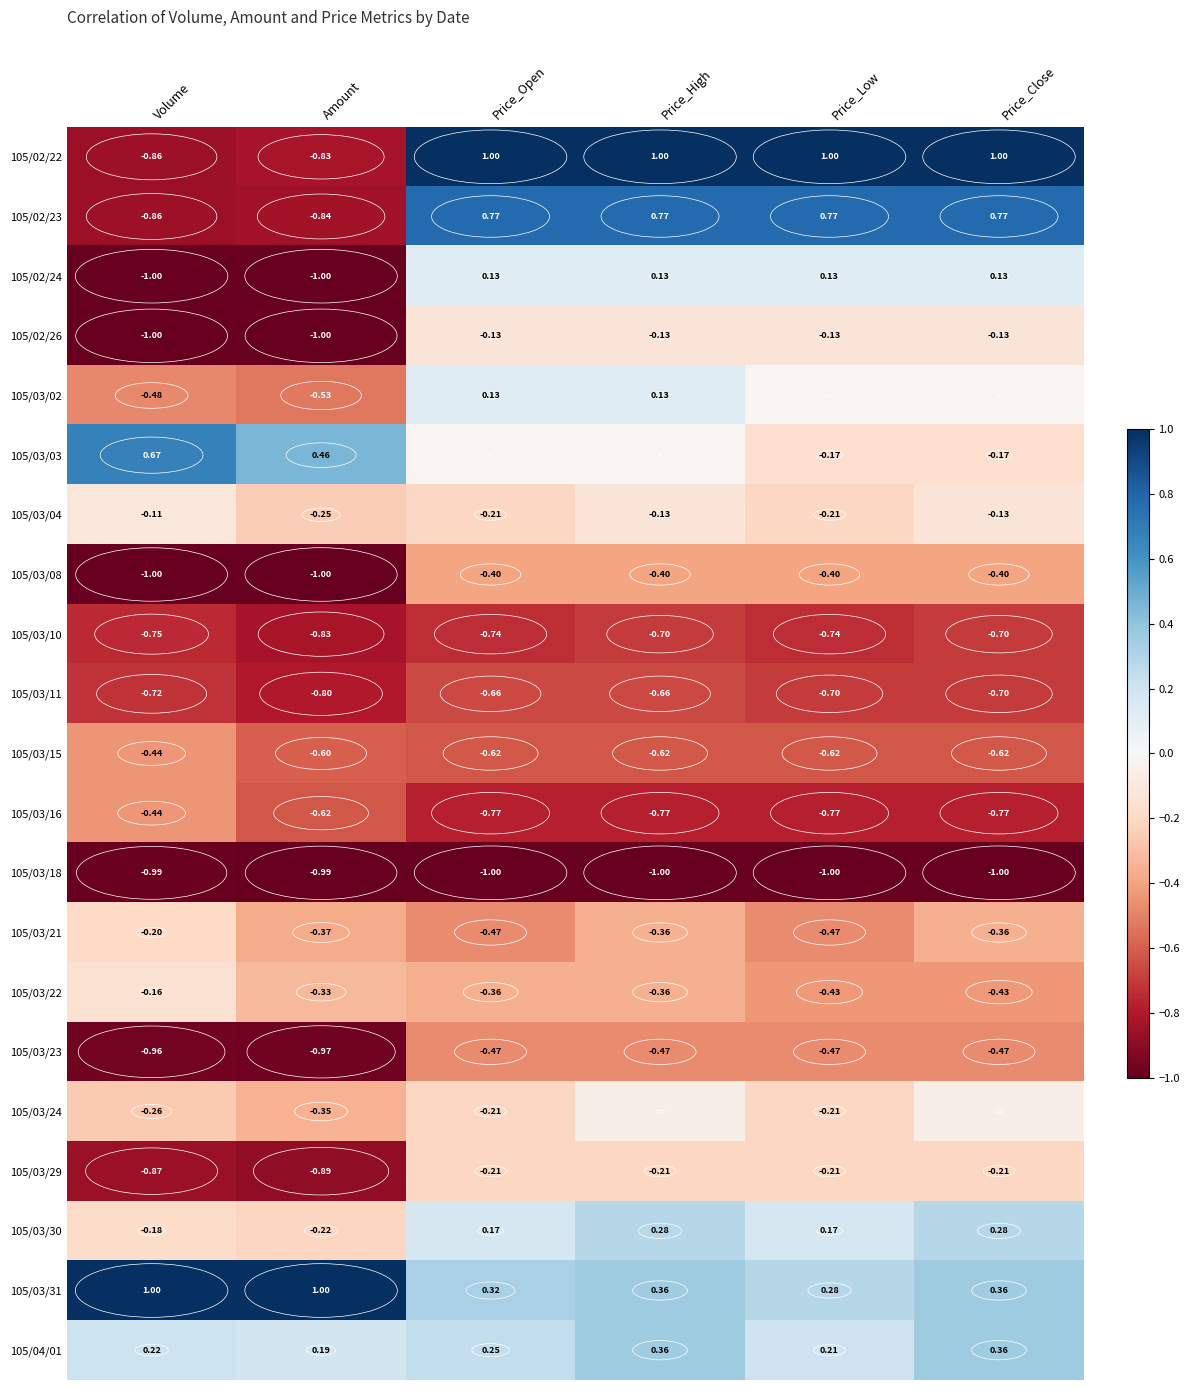

Between Volume and Price_Low, which is larger?

Price_Low